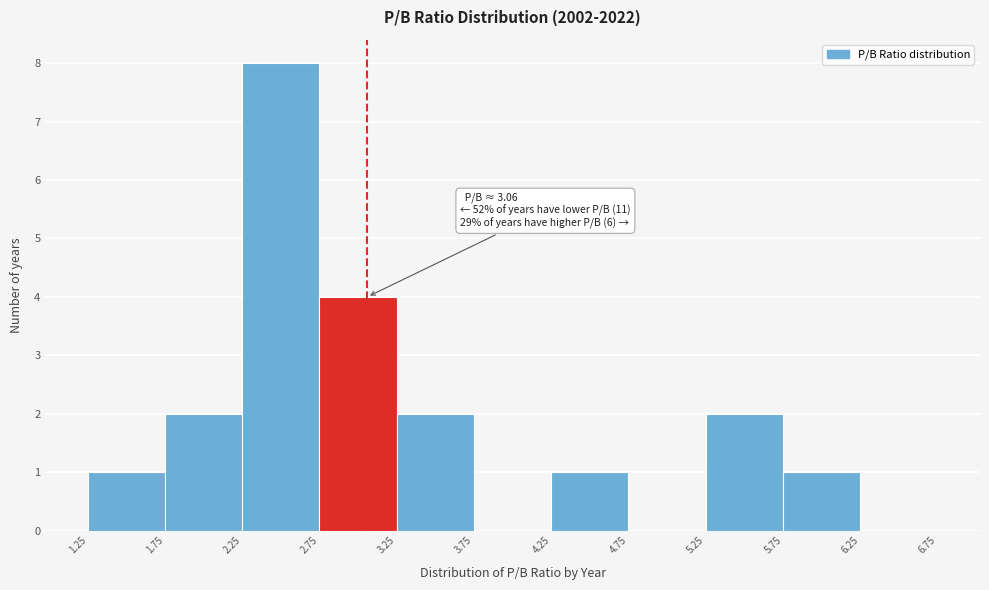

Over which range of the x-axis is the bar tallest?

2.25 to 2.75